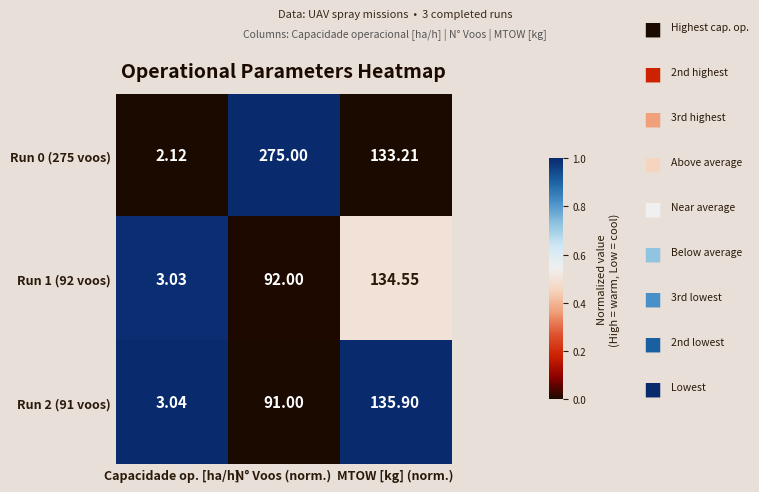

Which category has the lowest value in the Run 0 (275 voos) series?

Capacidade op. [ha/h]